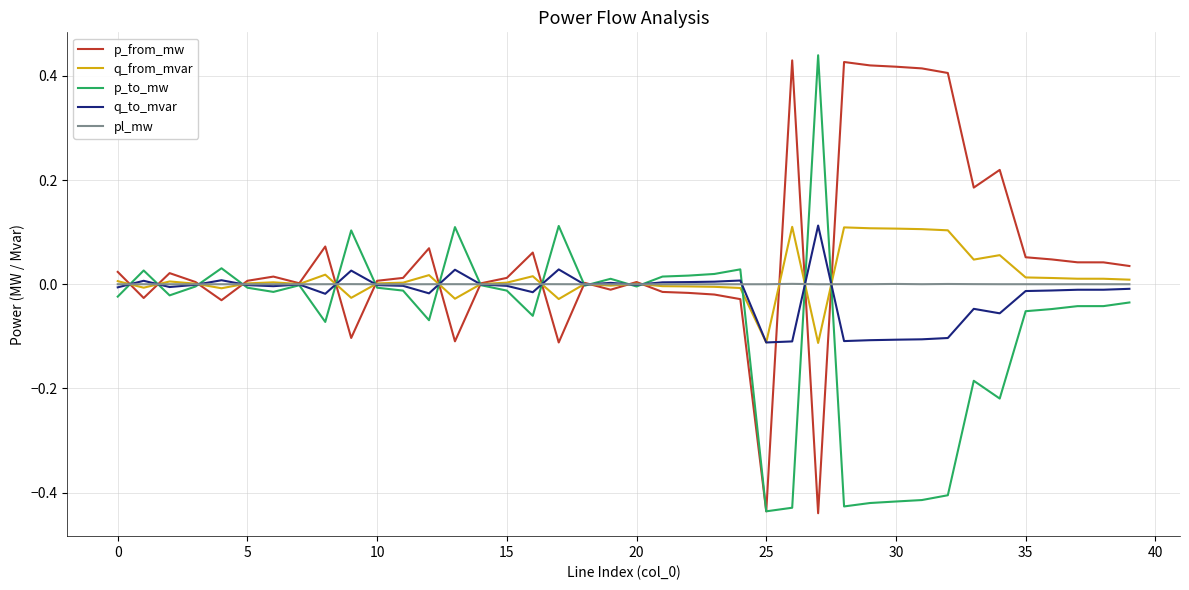

What is the difference between the maximum and minimum values in the p_to_mw series?

0.9